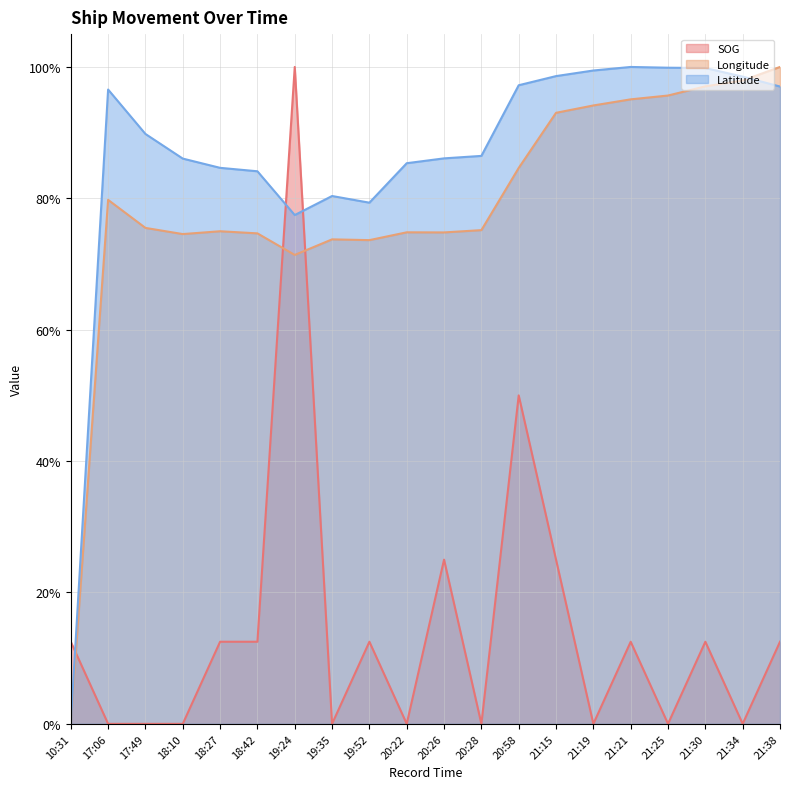

Reading right to left, transcribe all the data shown in this chart.

SOG: 21:38=0.1	21:34=0.0	21:30=0.1	21:25=0.0	21:21=0.1	21:19=0.0	21:15=0.2	20:58=0.5	20:28=0.0	20:26=0.2	20:22=0.0	19:52=0.1	19:35=0.0	19:24=1.0	18:42=0.1	18:27=0.1	18:10=0.0	17:49=0.0	17:06=0.0	10:31=0.1
Longitude: 21:38=1.0	21:34=1.0	21:30=1.0	21:25=1.0	21:21=1.0	21:19=0.9	21:15=0.9	20:58=0.8	20:28=0.8	20:26=0.7	20:22=0.7	19:52=0.7	19:35=0.7	19:24=0.7	18:42=0.7	18:27=0.7	18:10=0.7	17:49=0.8	17:06=0.8	10:31=0.0
Latitude: 21:38=1.0	21:34=1.0	21:30=1.0	21:25=1.0	21:21=1.0	21:19=1.0	21:15=1.0	20:58=1.0	20:28=0.9	20:26=0.9	20:22=0.9	19:52=0.8	19:35=0.8	19:24=0.8	18:42=0.8	18:27=0.8	18:10=0.9	17:49=0.9	17:06=1.0	10:31=0.0